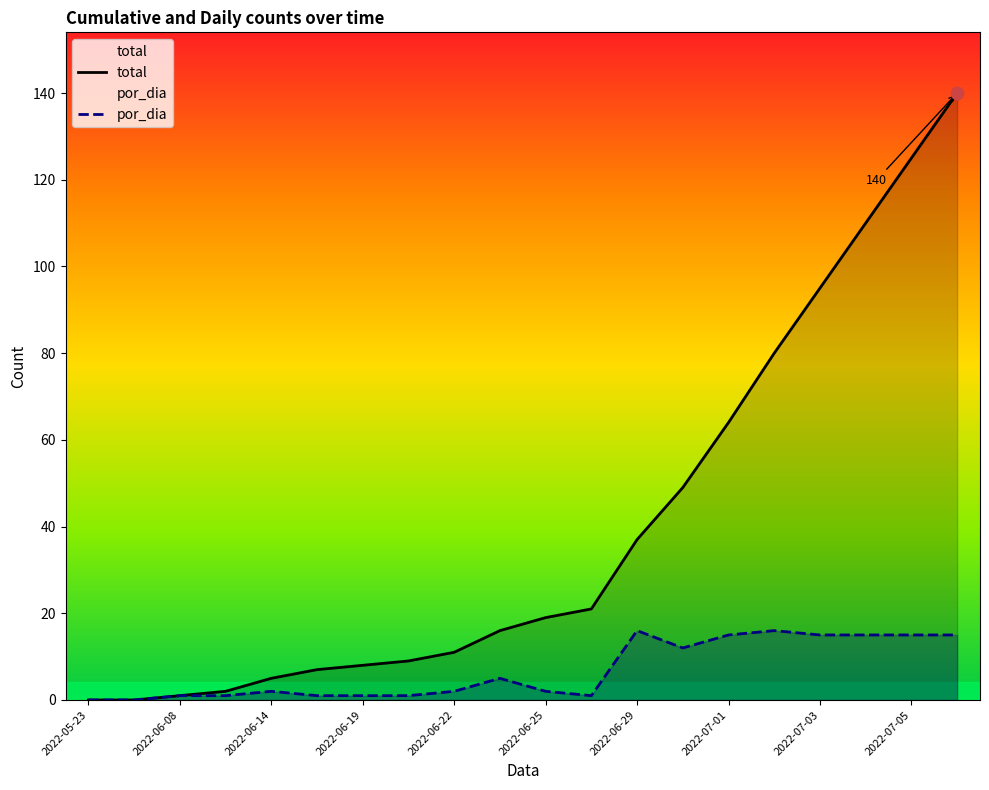

Which series has the largest total across all categories?

total